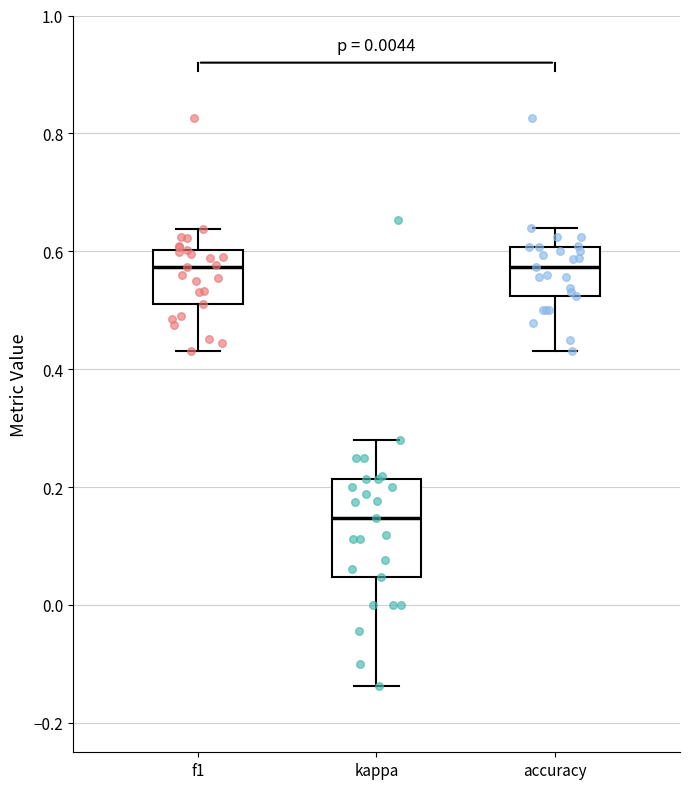

Which box's median line is the lowest?

kappa